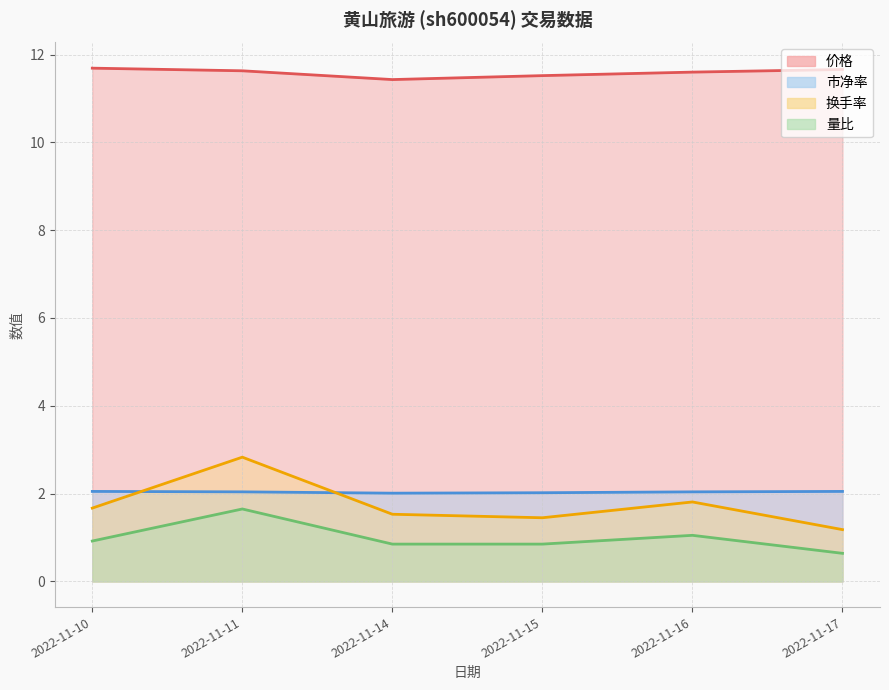

Rank the series at 2022-11-16 from highest to lowest value.

价格, 市净率, 换手率, 量比